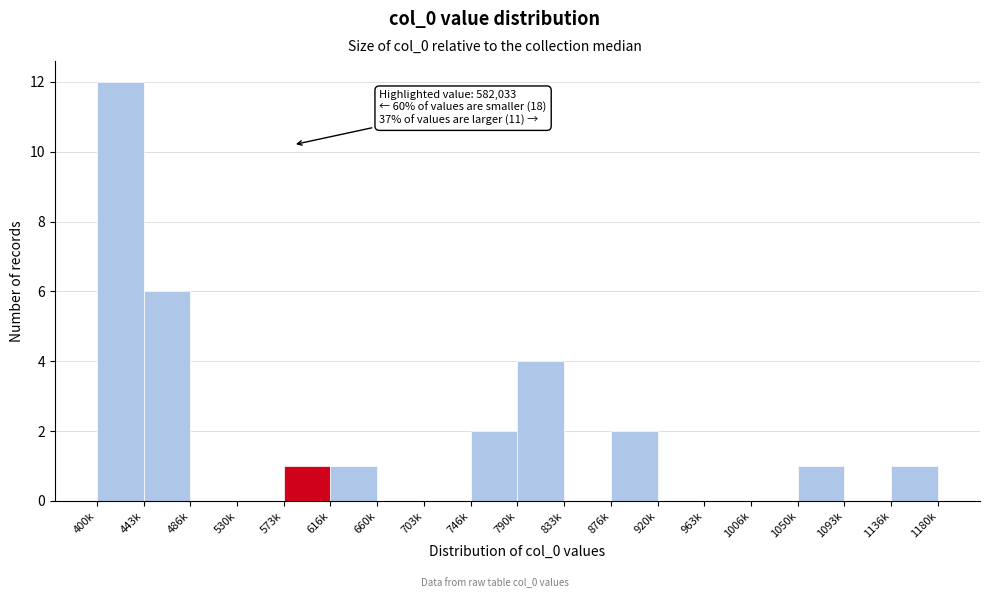

Reading left to right, what are all the values shown in this chart?

400k=12	443k=6	486k=0	530k=0	573k=1	616k=1	660k=0	703k=0	746k=2	790k=4	833k=0	876k=2	920k=0	963k=0	1006k=0	1050k=1	1093k=0	1136k=1